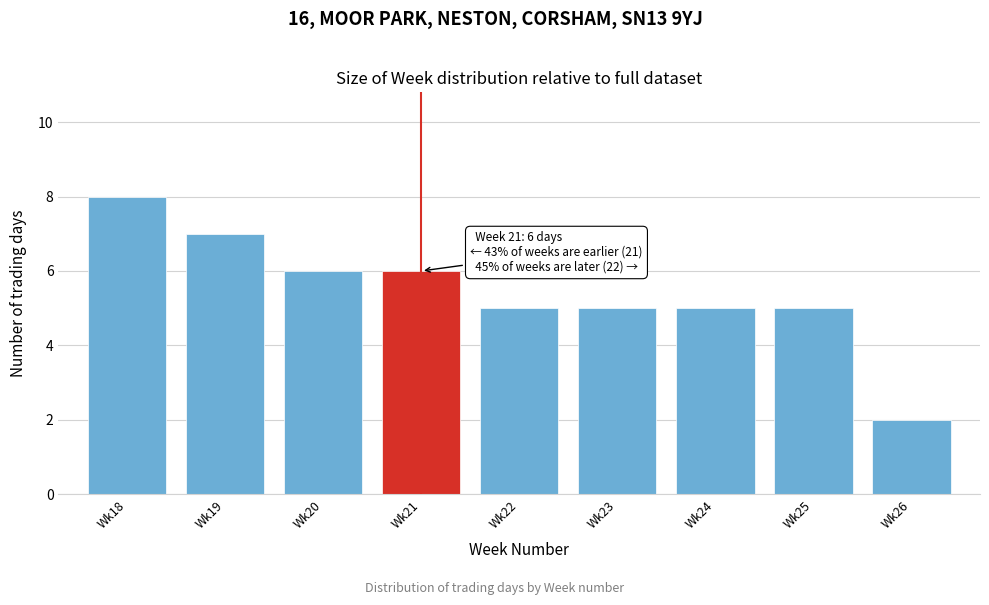

Reading right to left, transcribe all the data shown in this chart.

Wk26=2	Wk25=5	Wk24=5	Wk23=5	Wk22=5	Wk21=6	Wk20=6	Wk19=7	Wk18=8